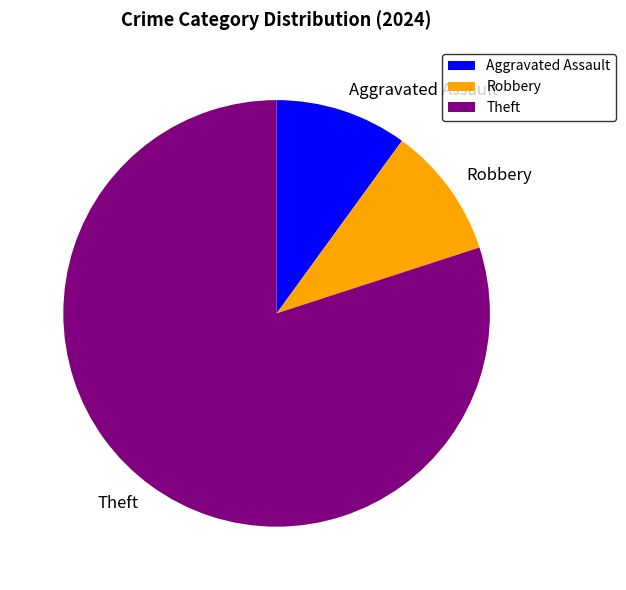

Do Aggravated Assault and Robbery together represent more than half of the pie?

No